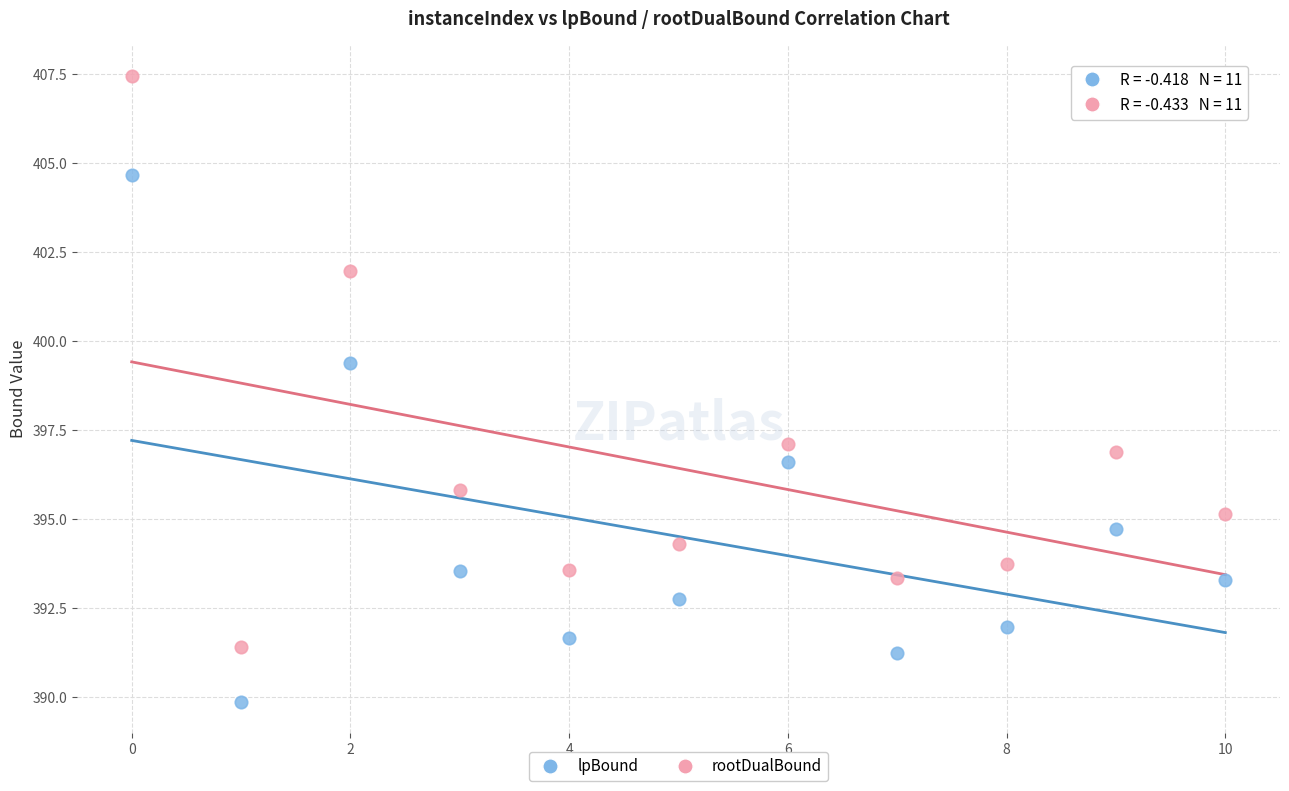

Which series contains the lowest Y value?

lpBound